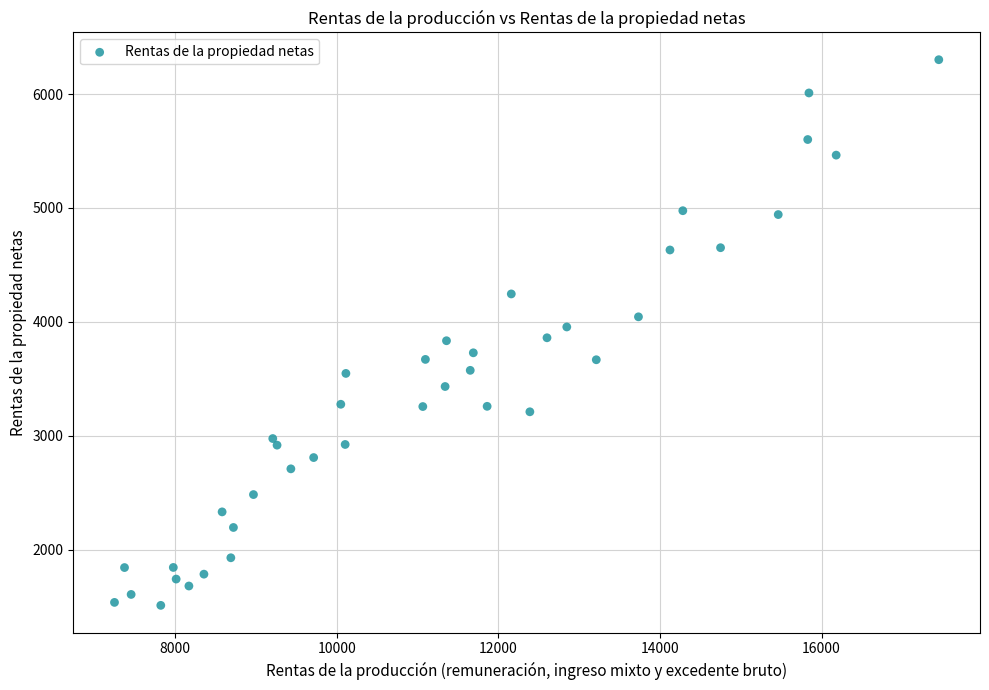

What is the range of X values (max minus min)?

10202